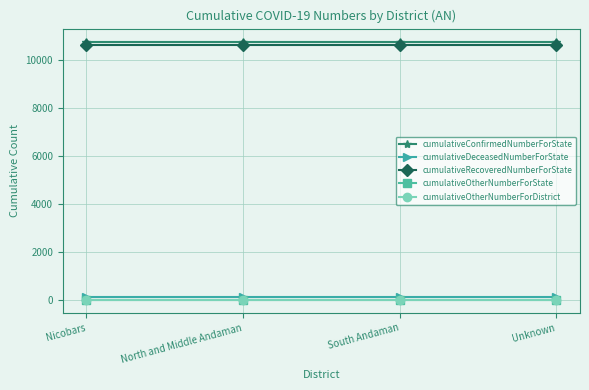

Where is cumulativeOtherNumberForState nearest to the value 0?

Nicobars